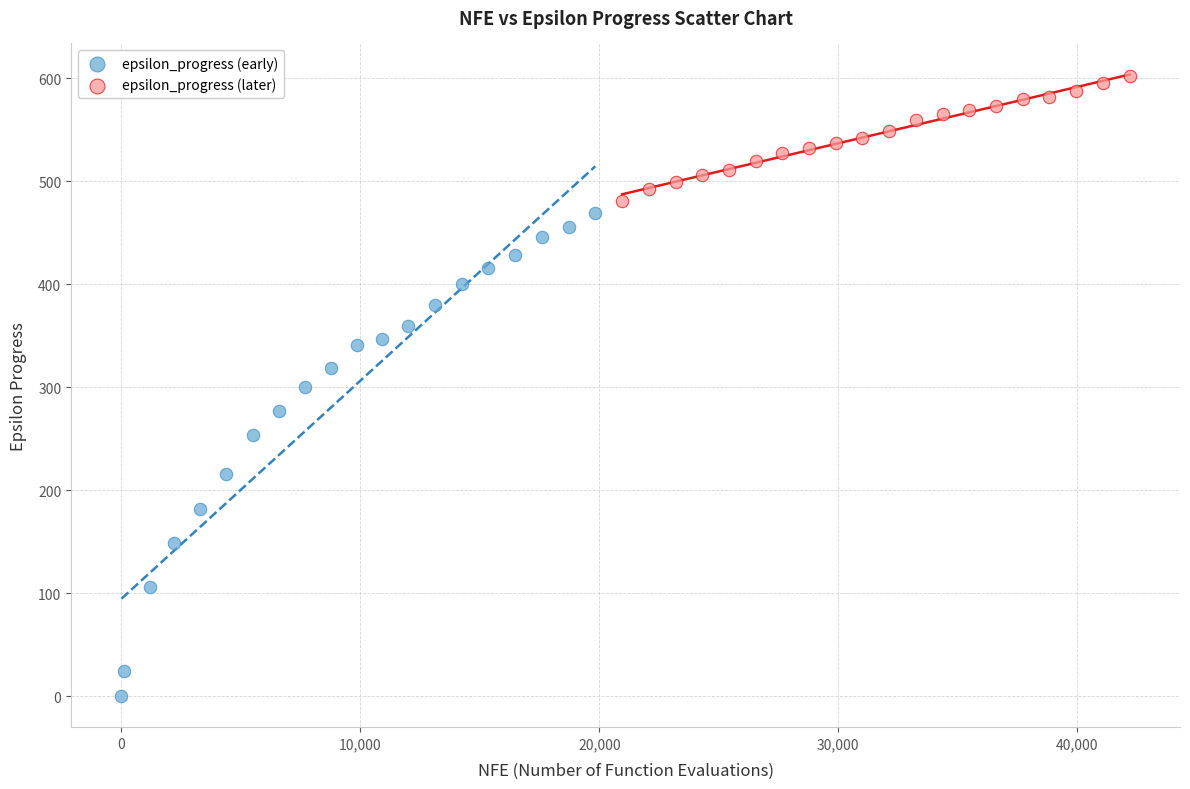

Which series contains the highest Y value?

epsilon_progress (later)